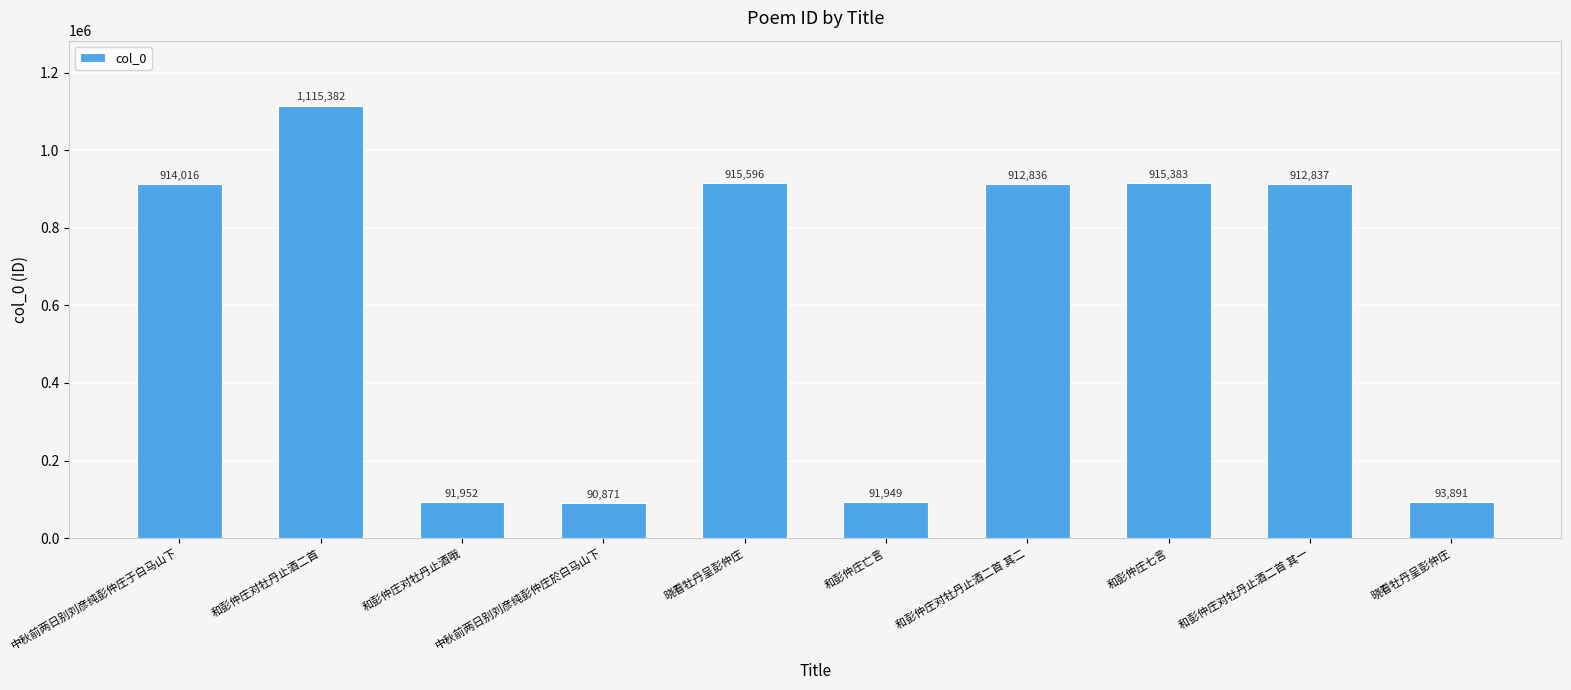

Reading left to right, what are all the values shown in this chart?

914016	1115382	91952	90871	915596	91949	912836	915383	912837	93891